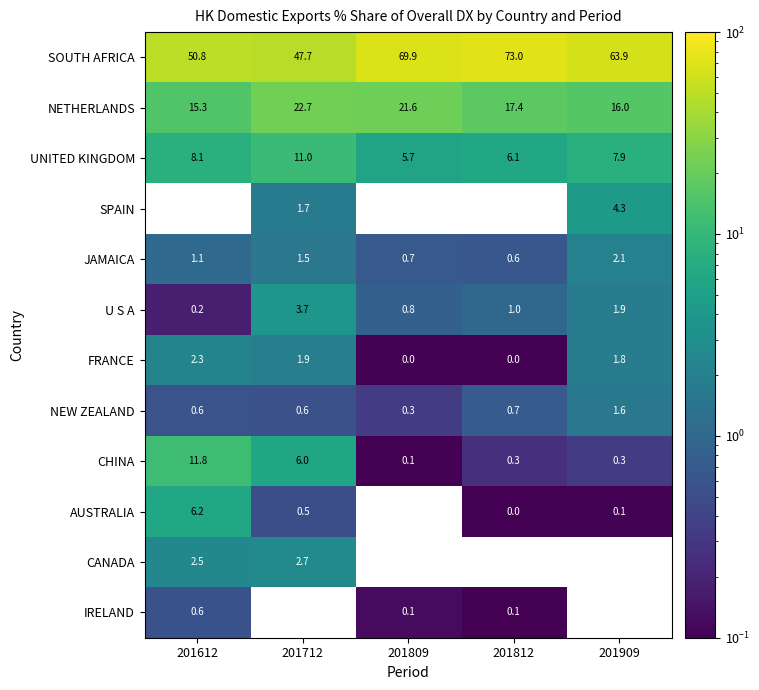

What is the sum of all NEW ZEALAND values?

3.8